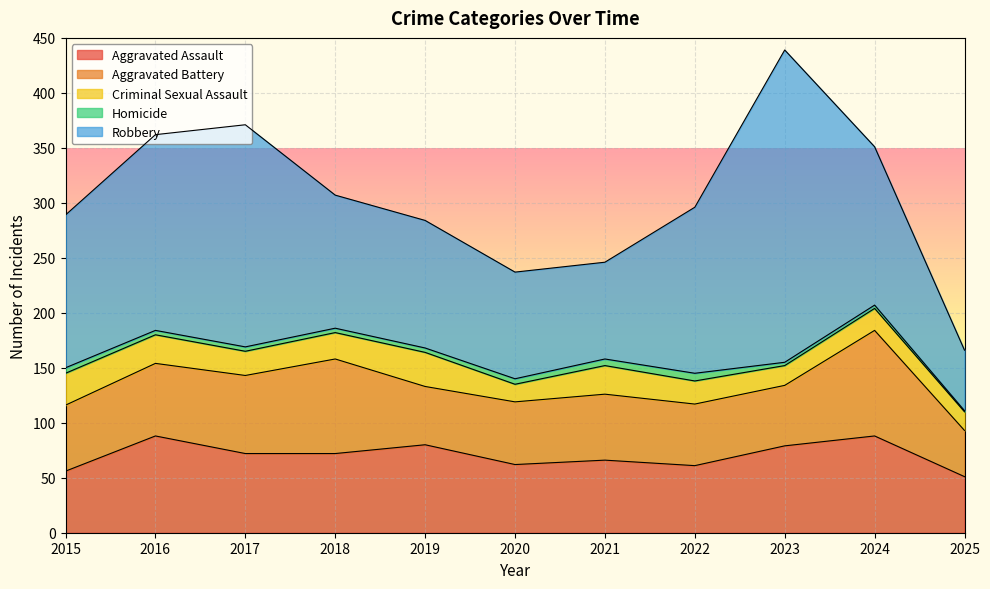

Where is the first local minimum for Aggravated Battery?

2019